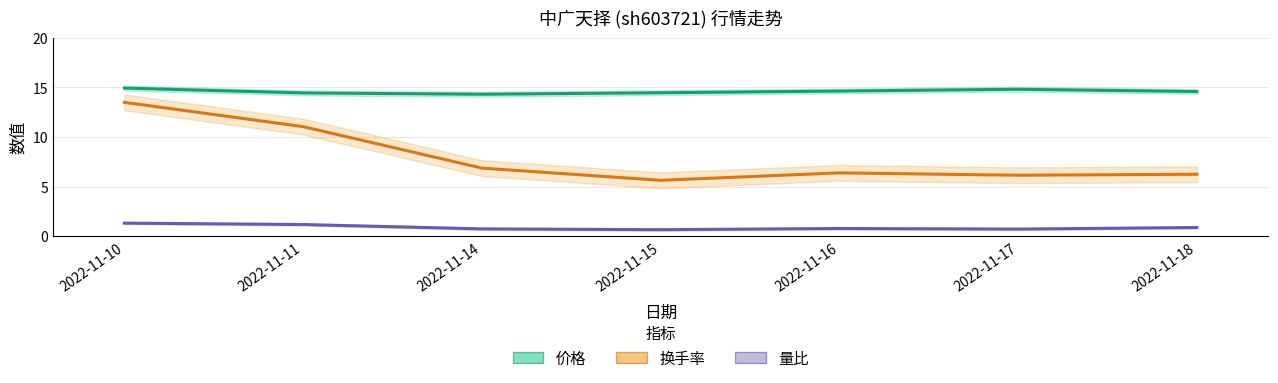

What is the maximum value shown in the chart?

14.9